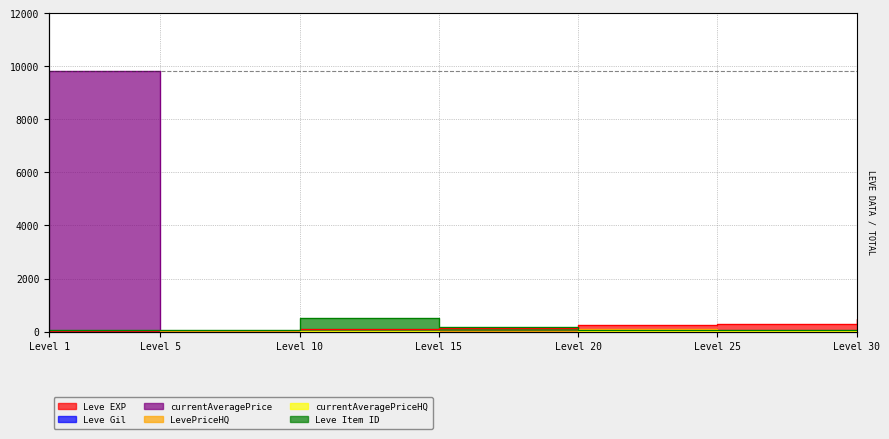

In LevePriceHQ, how many points are higher than both neighbors (excluding endpoints)?

2